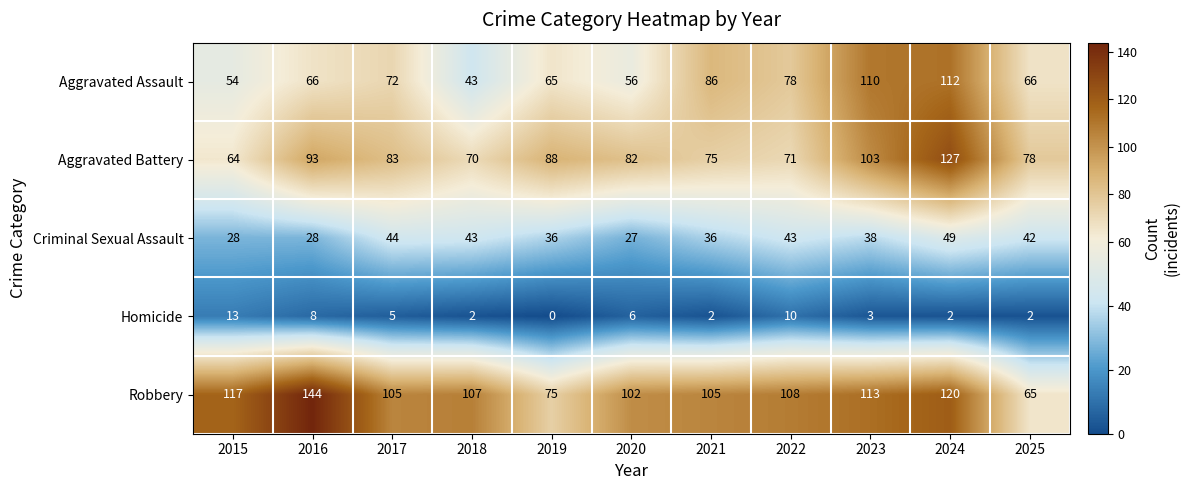

What is the minimum value for Aggravated Battery?

64